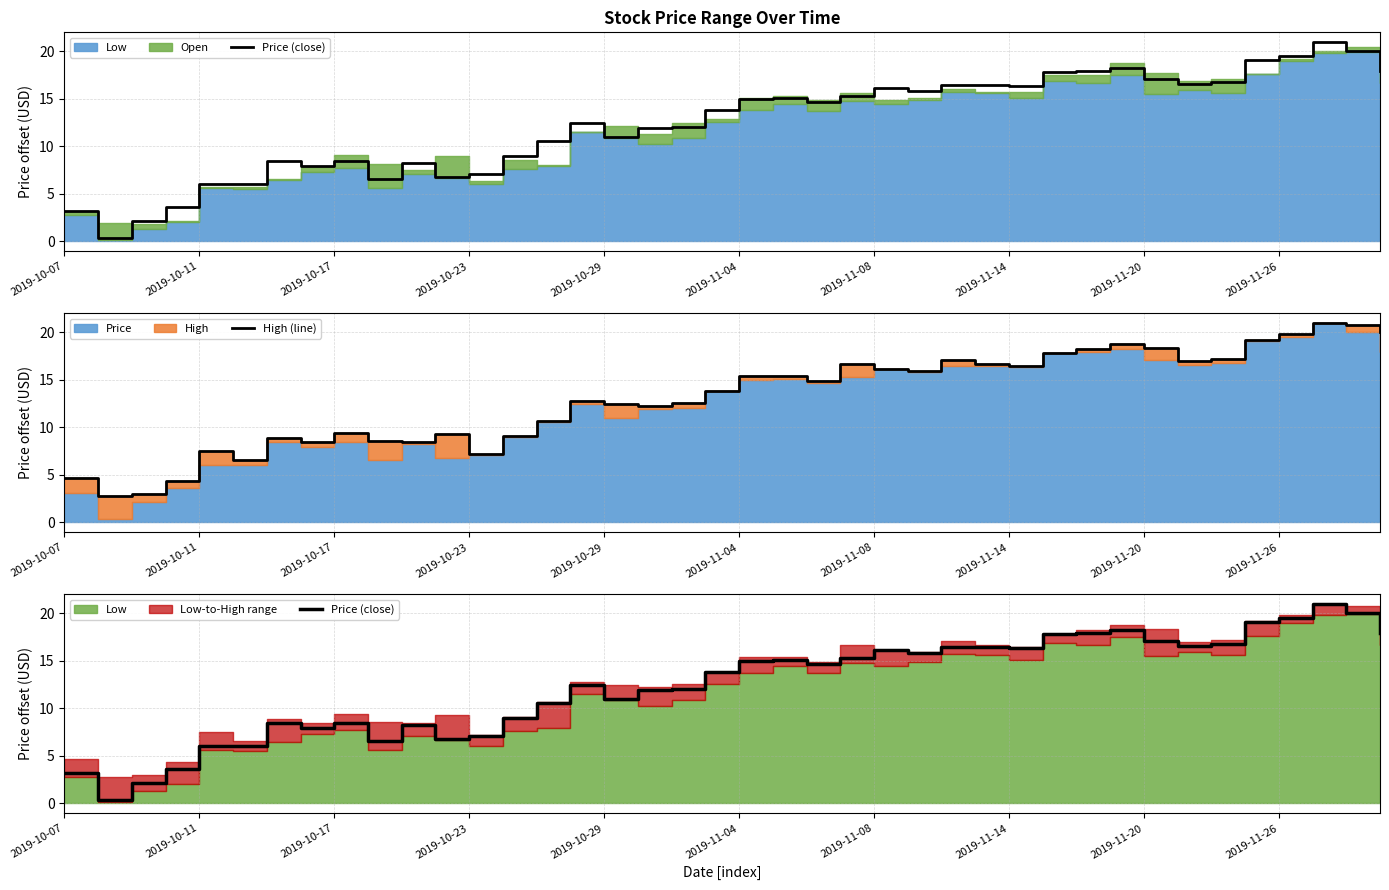

What is the sum of the Price (close) values at 2019-11-20 and 2019-10-23?

24.2